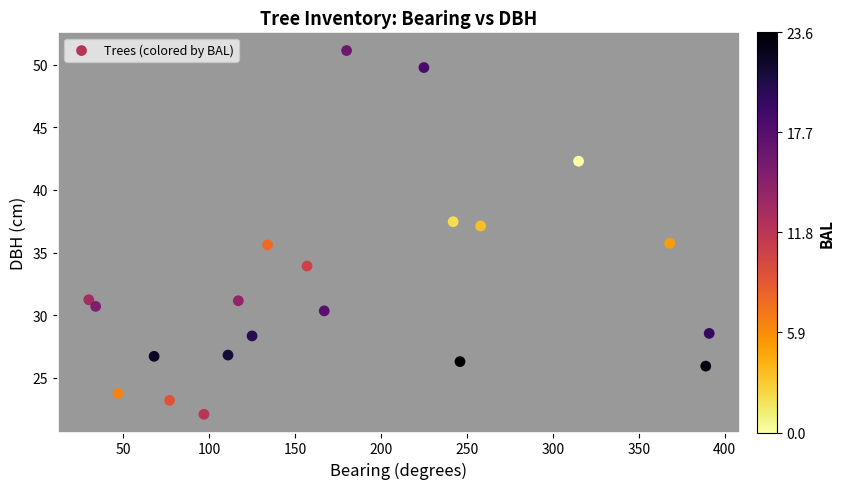

What is the range of X values (max minus min)?

361.0